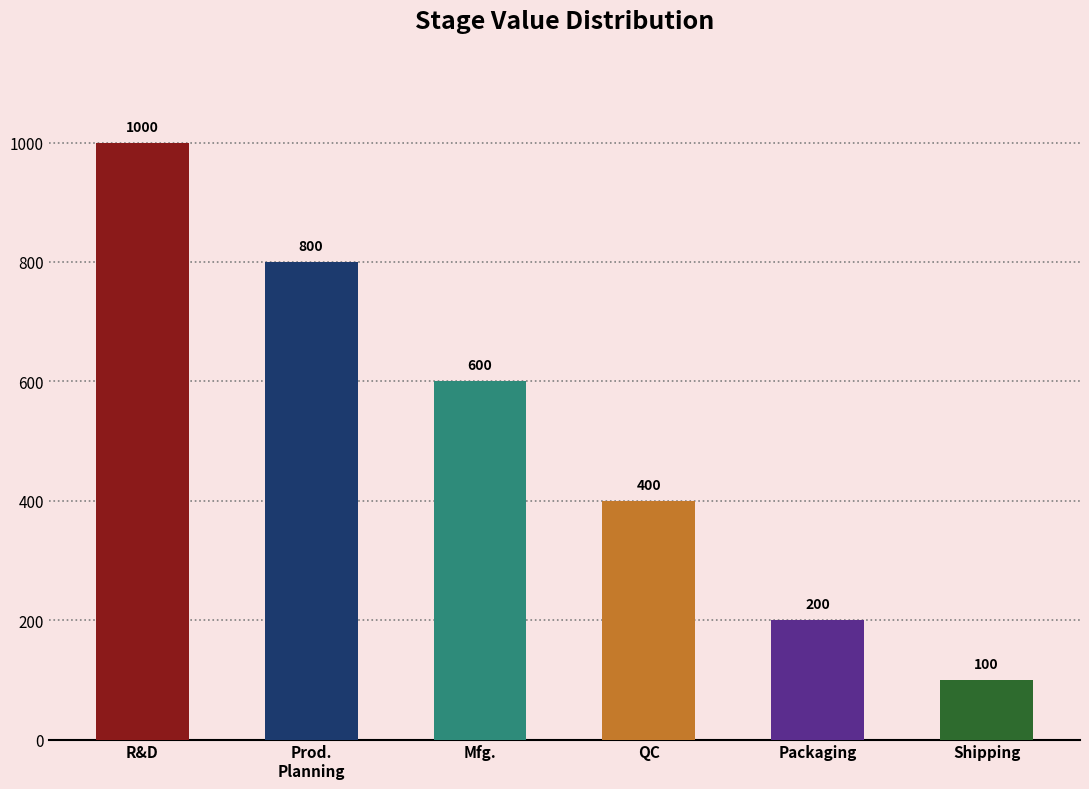

Are the bars horizontal?

No